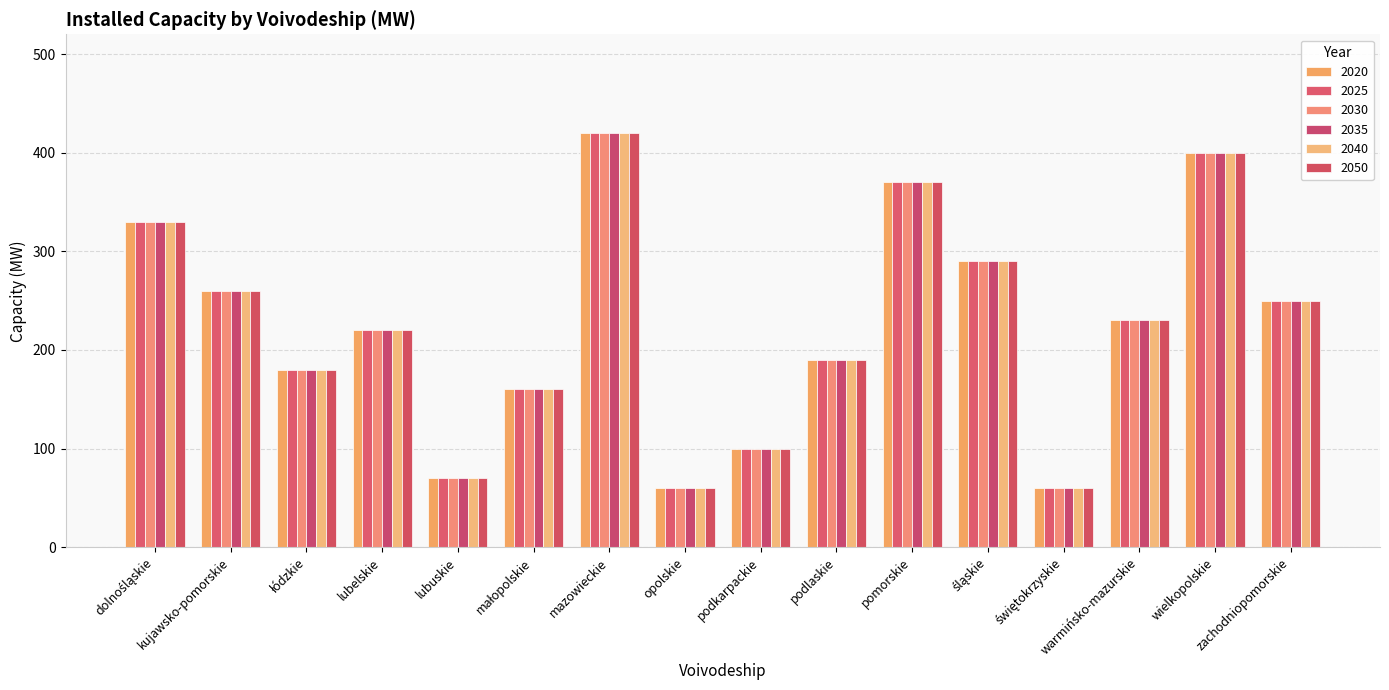

Reading left to right, what are all the values shown in this chart?

2020: dolnośląskie=330	kujawsko-pomorskie=260	łódzkie=180	lubelskie=220	lubuskie=70	małopolskie=160	mazowieckie=420	opolskie=60	podkarpackie=100	podlaskie=190	pomorskie=370	śląskie=290	świętokrzyskie=60	warmińsko-mazurskie=230	wielkopolskie=400	zachodniopomorskie=250
2025: dolnośląskie=330	kujawsko-pomorskie=260	łódzkie=180	lubelskie=220	lubuskie=70	małopolskie=160	mazowieckie=420	opolskie=60	podkarpackie=100	podlaskie=190	pomorskie=370	śląskie=290	świętokrzyskie=60	warmińsko-mazurskie=230	wielkopolskie=400	zachodniopomorskie=250
2030: dolnośląskie=330	kujawsko-pomorskie=260	łódzkie=180	lubelskie=220	lubuskie=70	małopolskie=160	mazowieckie=420	opolskie=60	podkarpackie=100	podlaskie=190	pomorskie=370	śląskie=290	świętokrzyskie=60	warmińsko-mazurskie=230	wielkopolskie=400	zachodniopomorskie=250
2035: dolnośląskie=330	kujawsko-pomorskie=260	łódzkie=180	lubelskie=220	lubuskie=70	małopolskie=160	mazowieckie=420	opolskie=60	podkarpackie=100	podlaskie=190	pomorskie=370	śląskie=290	świętokrzyskie=60	warmińsko-mazurskie=230	wielkopolskie=400	zachodniopomorskie=250
2040: dolnośląskie=330	kujawsko-pomorskie=260	łódzkie=180	lubelskie=220	lubuskie=70	małopolskie=160	mazowieckie=420	opolskie=60	podkarpackie=100	podlaskie=190	pomorskie=370	śląskie=290	świętokrzyskie=60	warmińsko-mazurskie=230	wielkopolskie=400	zachodniopomorskie=250
2050: dolnośląskie=330	kujawsko-pomorskie=260	łódzkie=180	lubelskie=220	lubuskie=70	małopolskie=160	mazowieckie=420	opolskie=60	podkarpackie=100	podlaskie=190	pomorskie=370	śląskie=290	świętokrzyskie=60	warmińsko-mazurskie=230	wielkopolskie=400	zachodniopomorskie=250